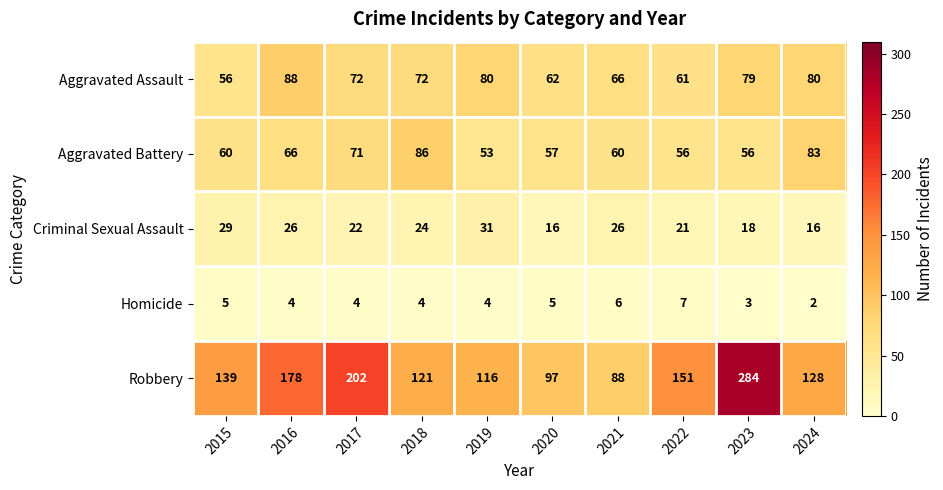

What is the difference between the Criminal Sexual Assault values at 2024 and 2017?

6